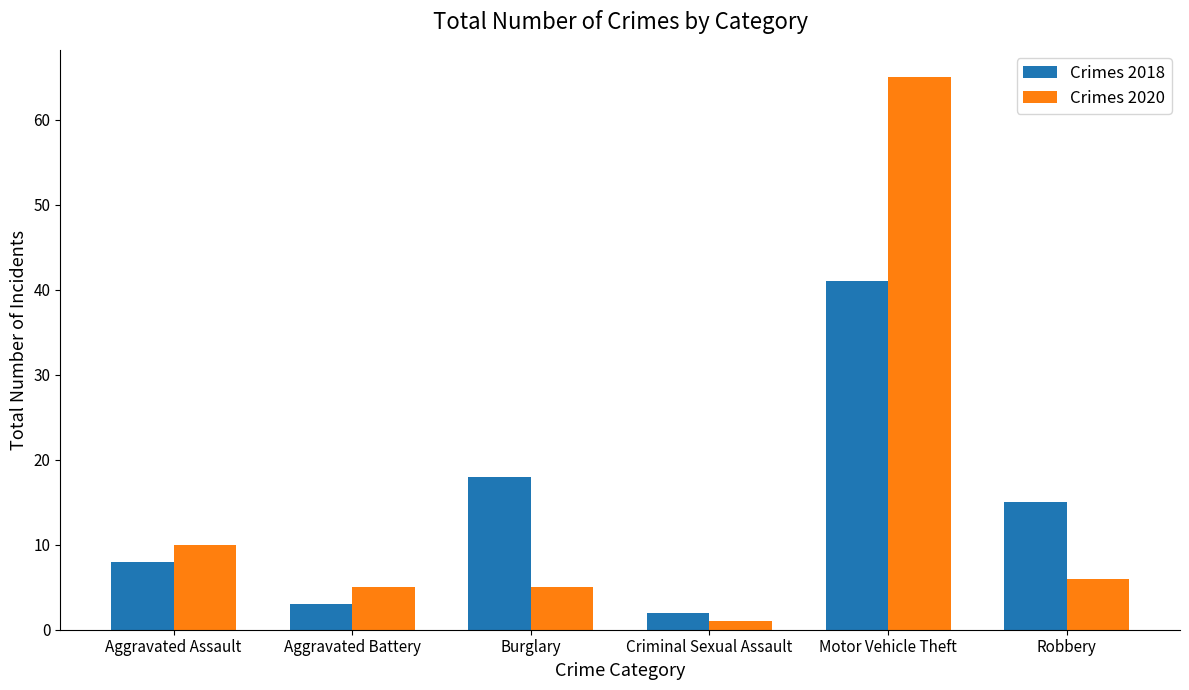

Where does the Crimes 2020 series first go above 6?

Aggravated Assault